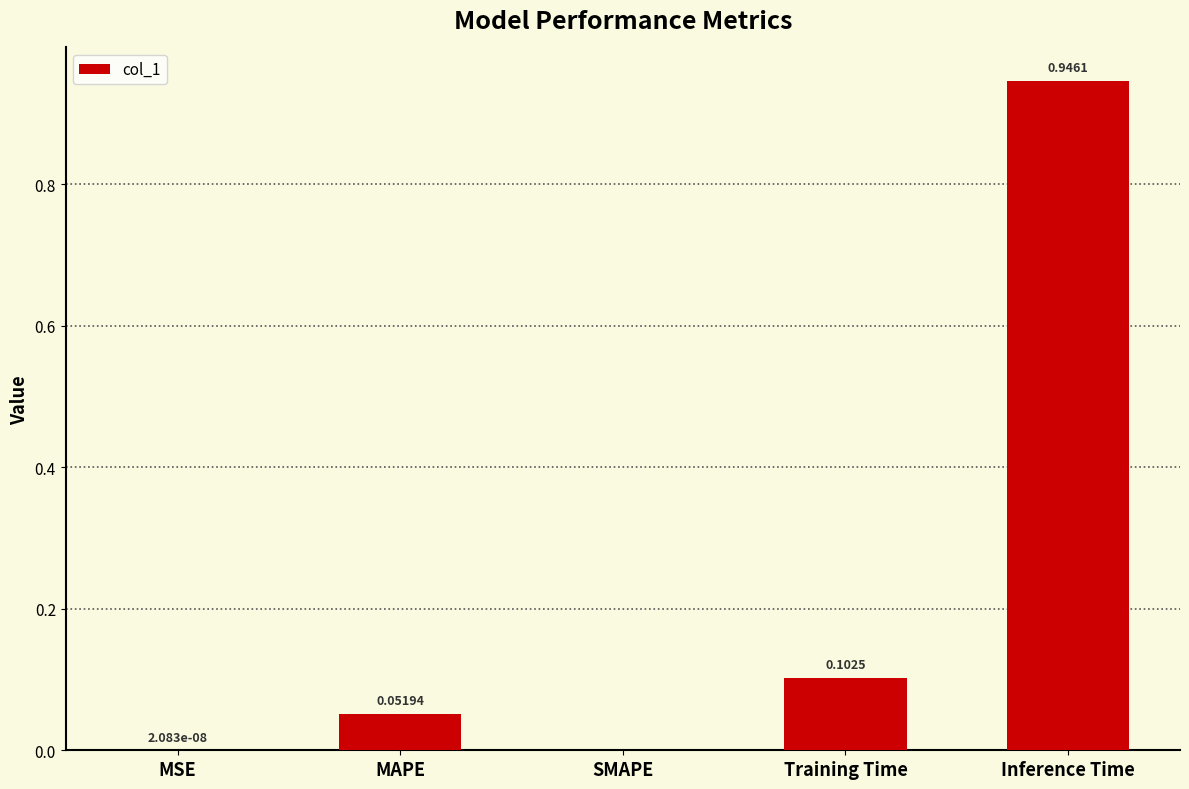

Which label corresponds to the largest value in the chart?

Inference Time